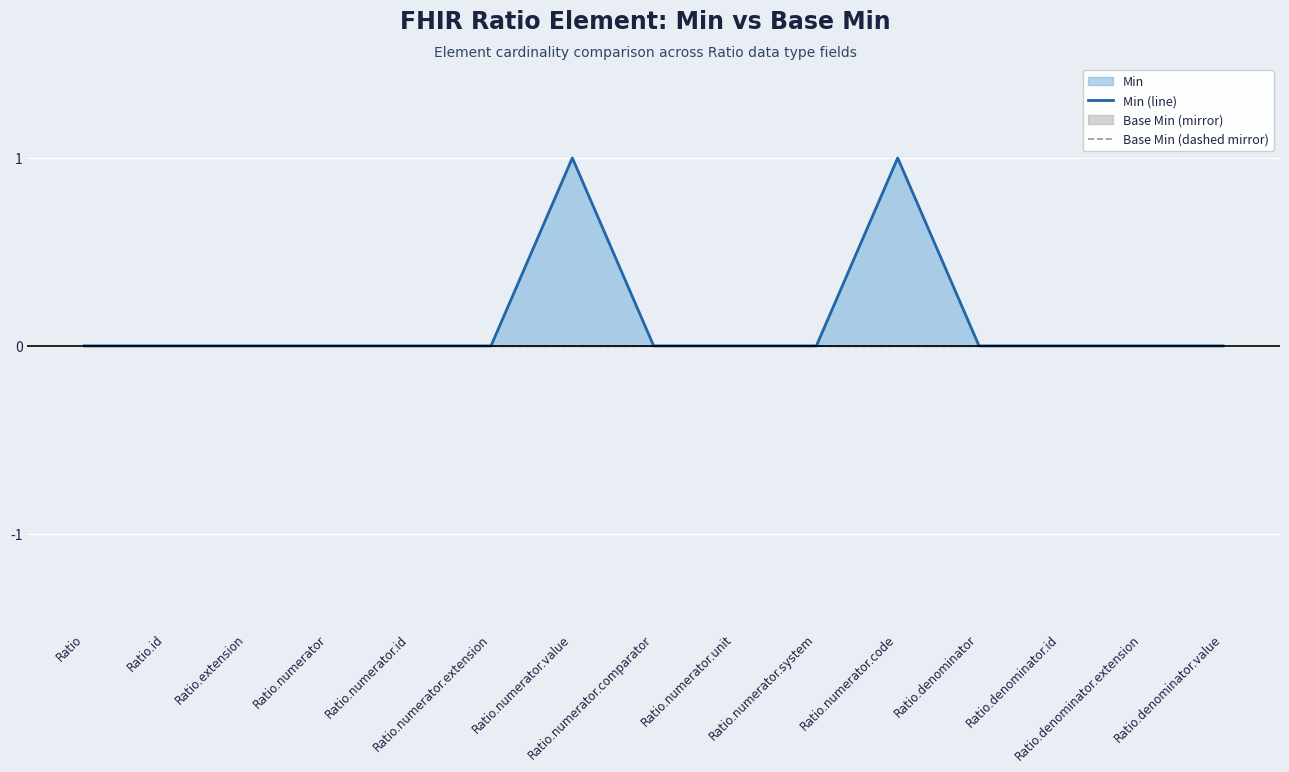

Reading right to left, what are all the values shown in this chart?

Min (line): 0	0	0	0	1	0	0	0	1	0	0	0	0	0	0
Base Min (dashed mirror): 0	0	0	0	0	0	0	0	0	0	0	0	0	0	0